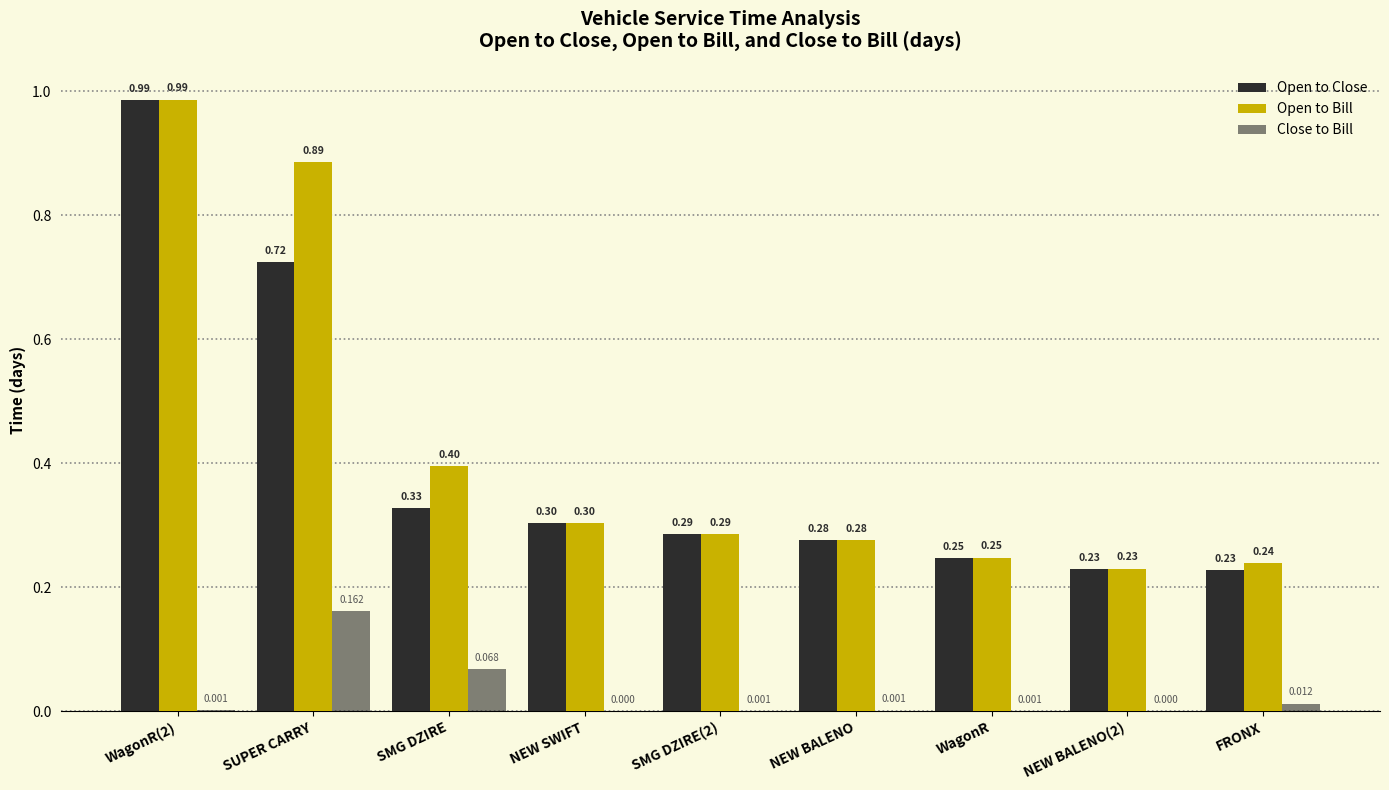

What is the average value of the Open to Bill series?

0.4